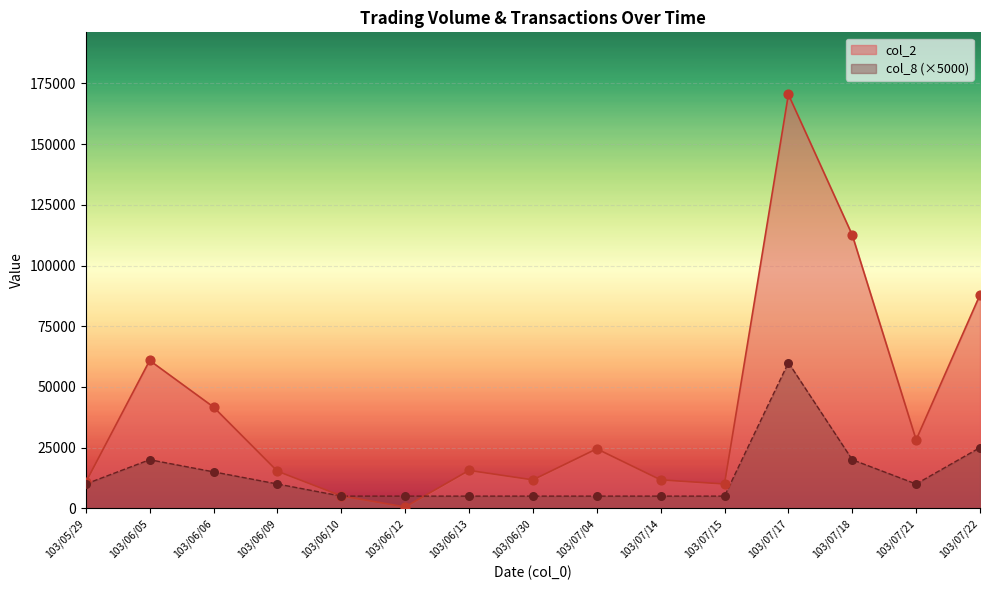

At how many categories does at least one series exceed 35896?

5